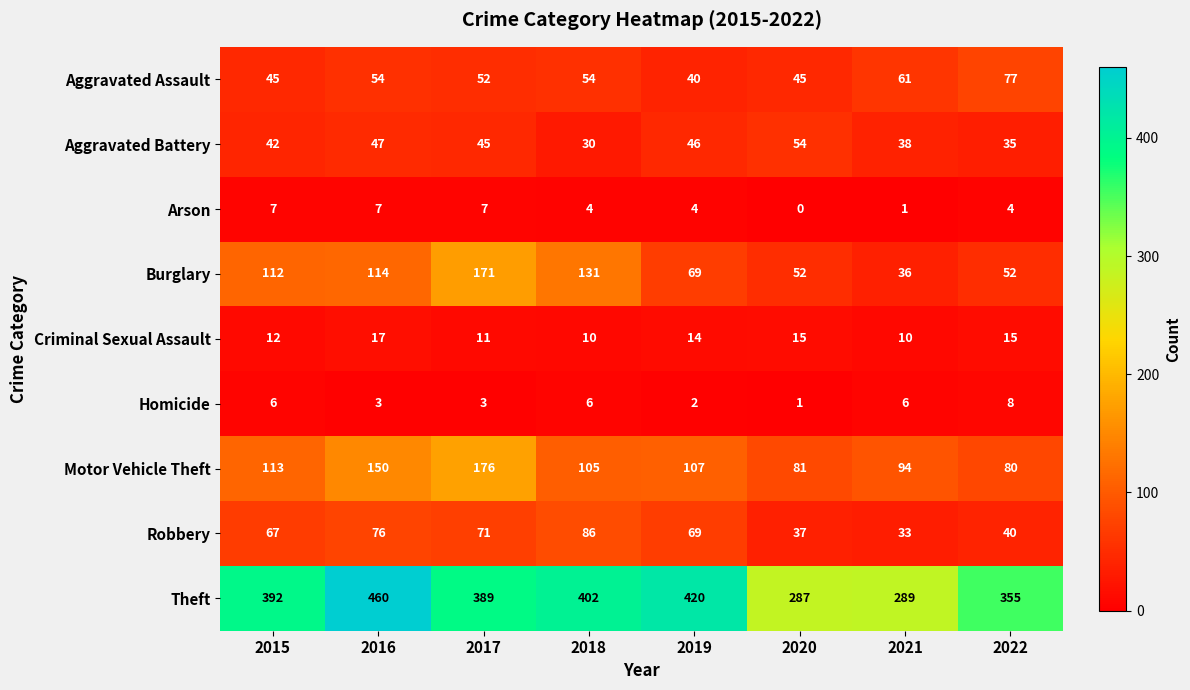

Between 2015 and 2017, which series saw the biggest shift?

Motor Vehicle Theft